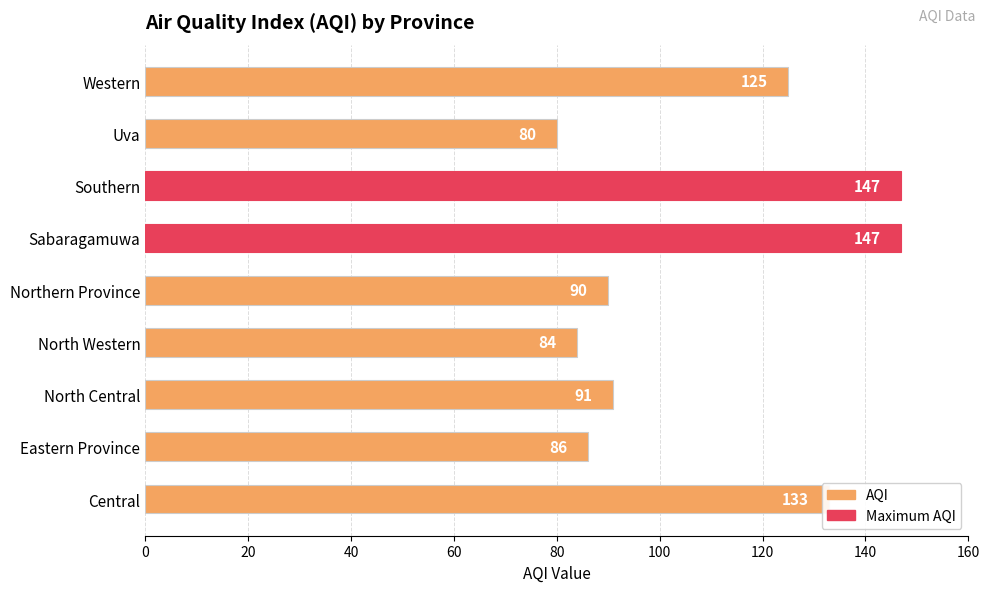

What is the average value?

109